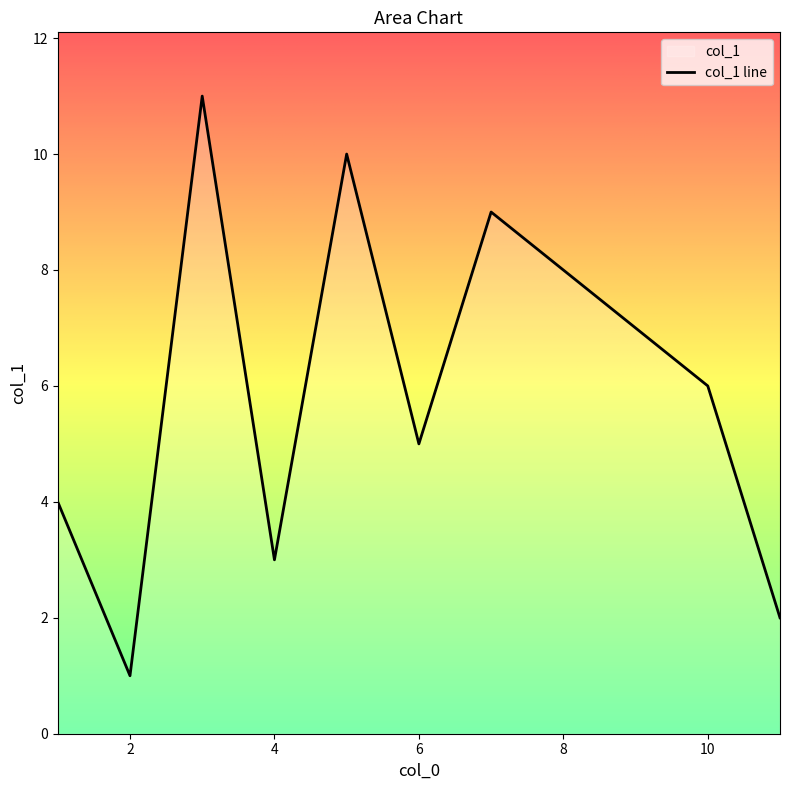

Which label corresponds to the smallest value in the chart?

2